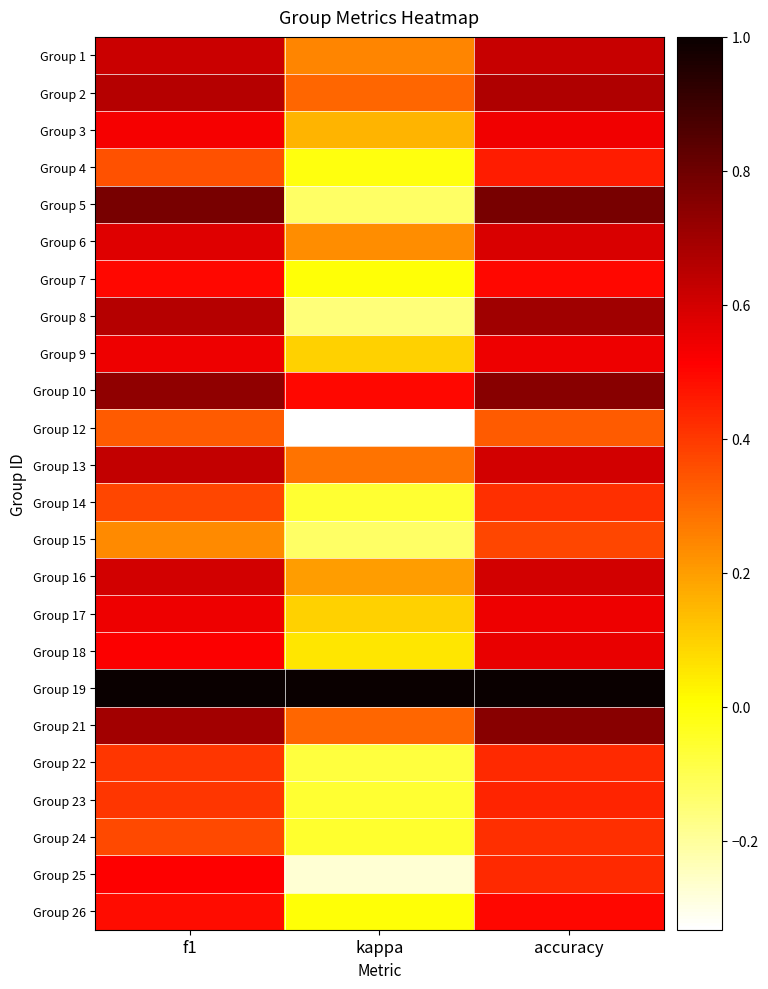

Which category has the highest value across all series?

f1